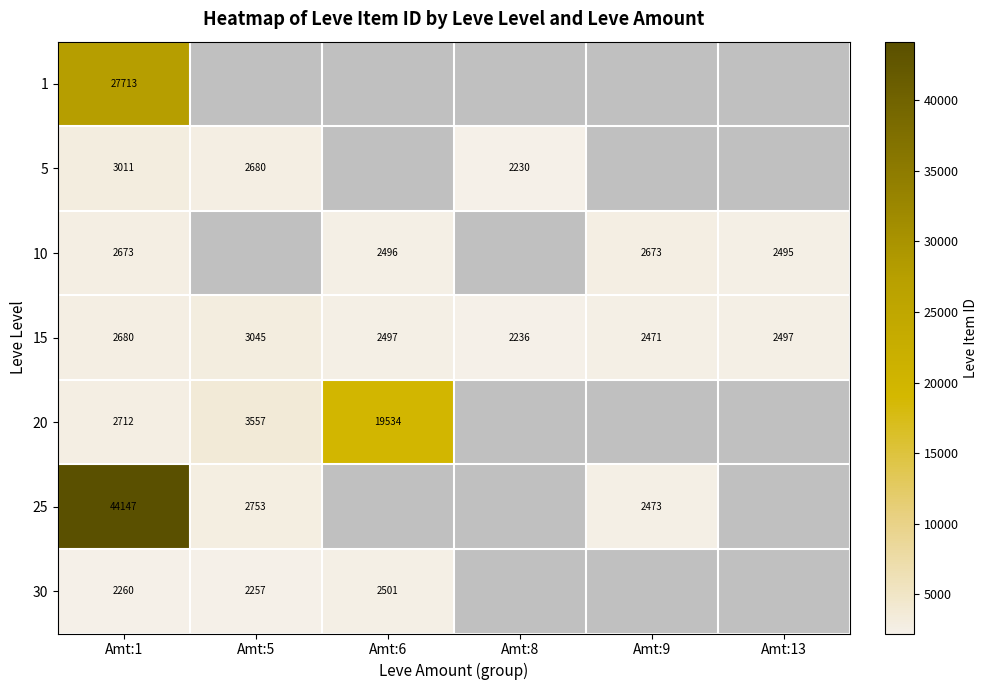

What is the difference between the 5 values at Amt:5 and Amt:1?

331